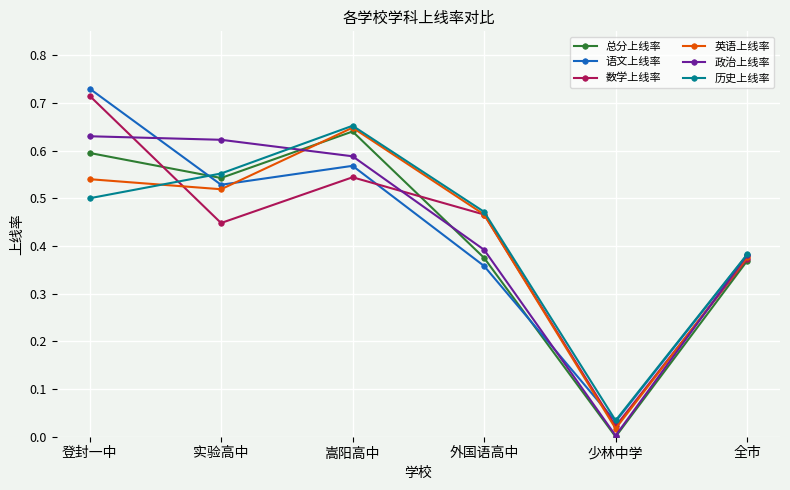

The value of 语文上线率 at 嵩阳高中 is 0.6. True or false?

True